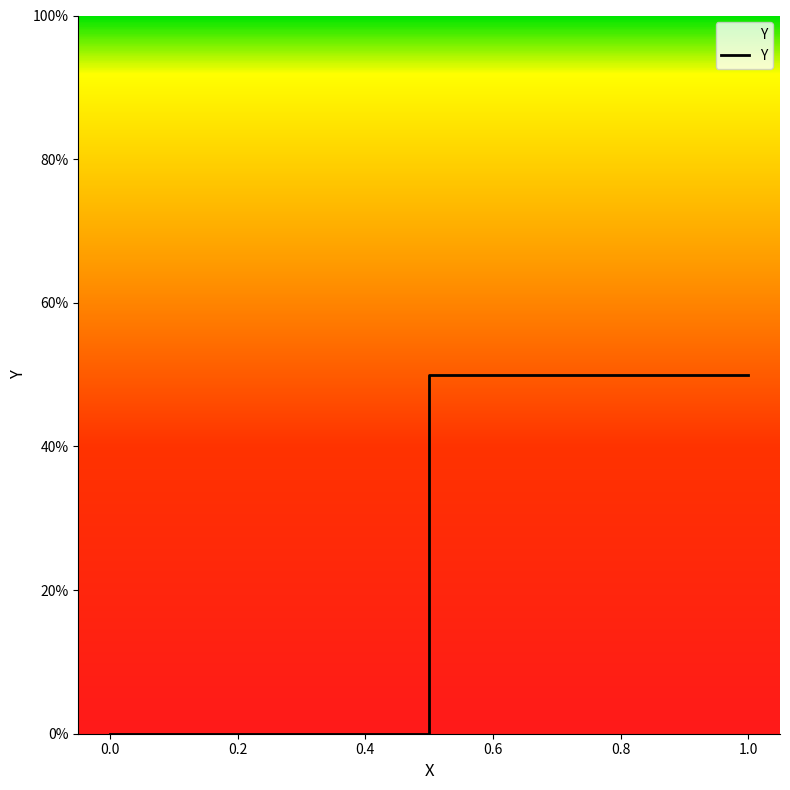

What is the value of the 4th point from the left?

0.5